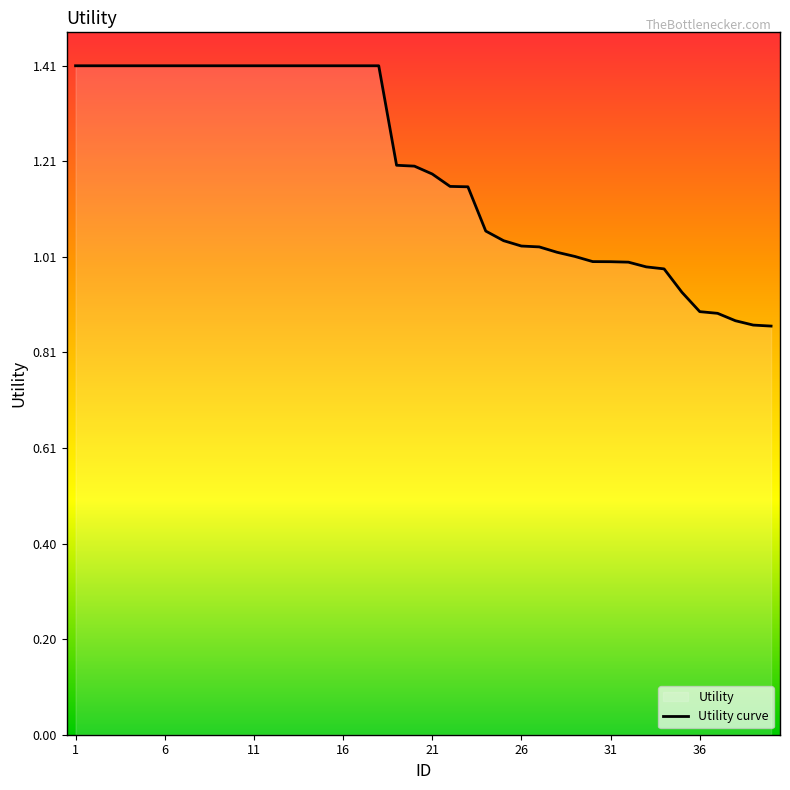

Which category has the lowest value across all series?

40